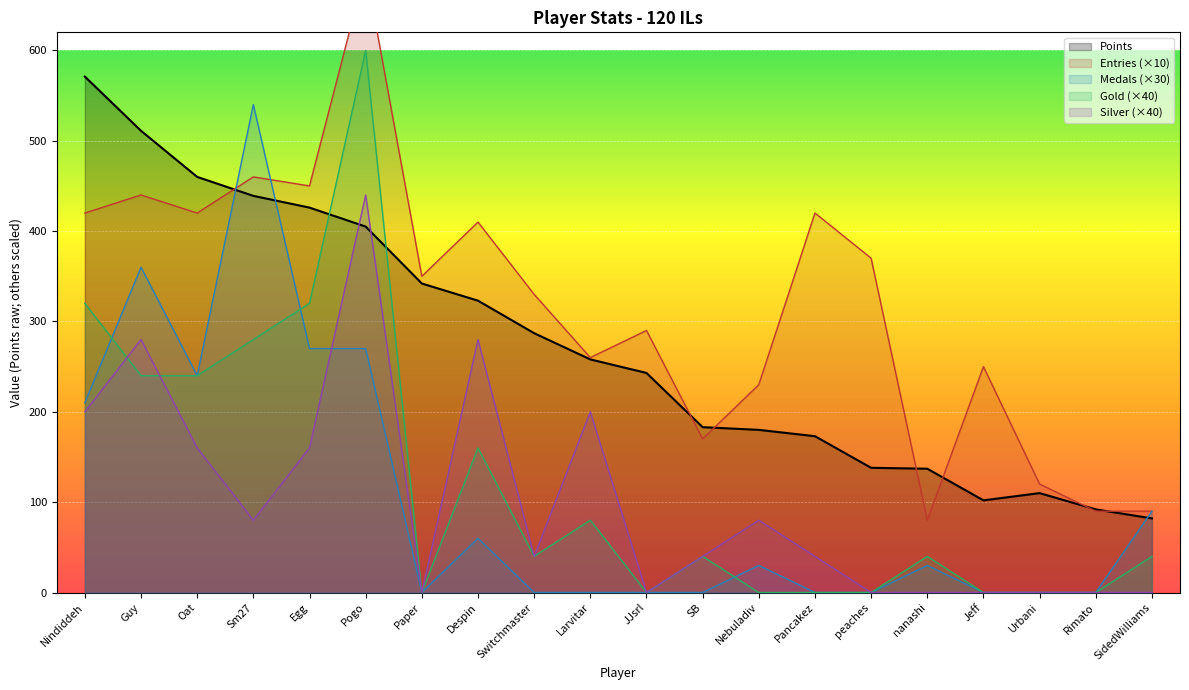

At which category is the sum across all series the highest?

Pogo